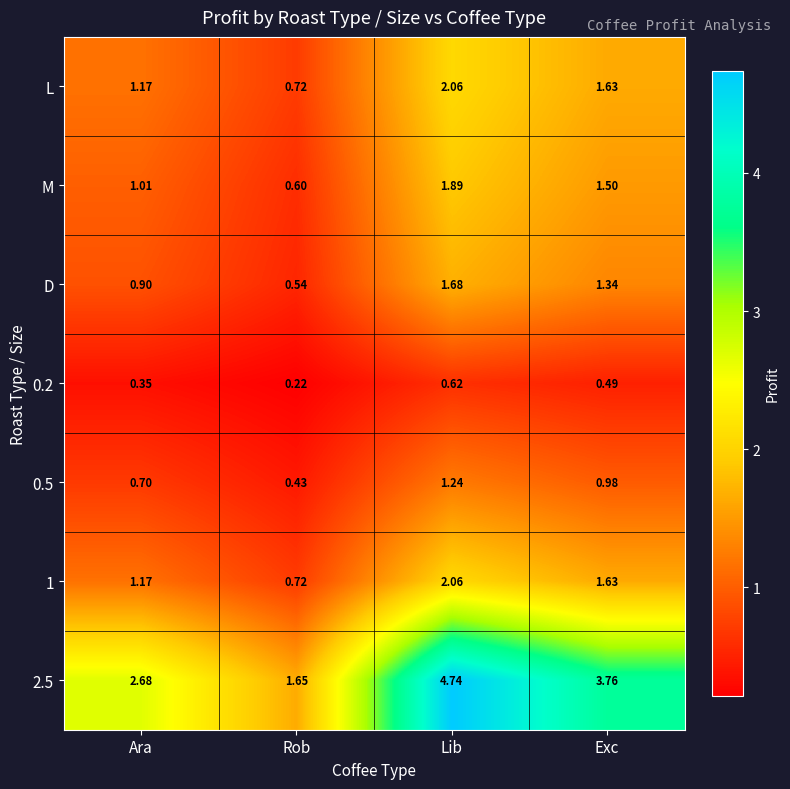

Where is D nearest to the value 1?

Ara